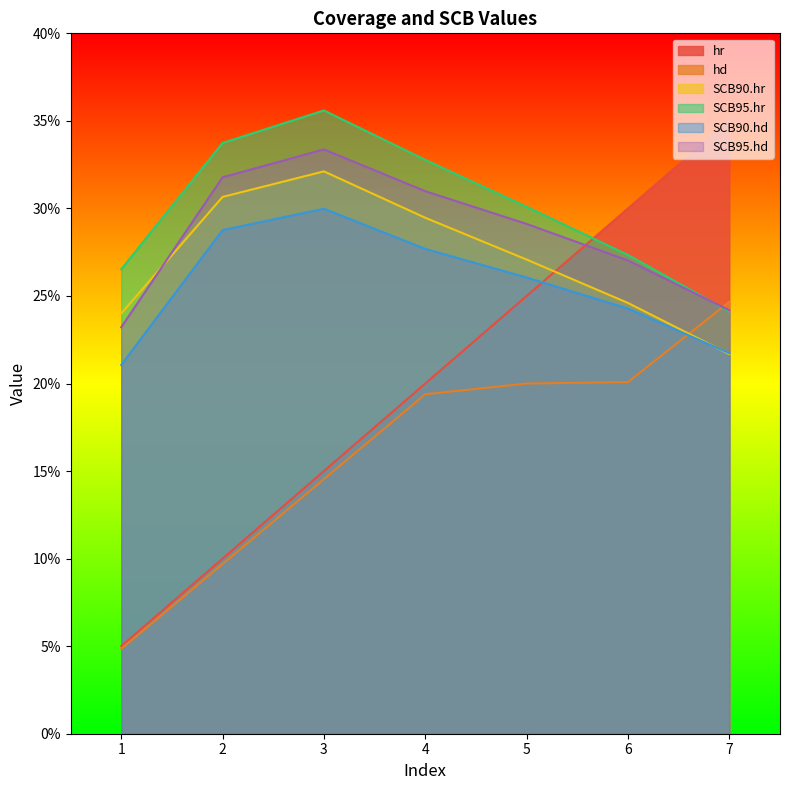

Reading left to right, extract all data points from this chart.

hr: 1=0.1	2=0.1	3=0.1	4=0.2	5=0.2	6=0.3	7=0.3
hd: 1=0.0	2=0.1	3=0.1	4=0.2	5=0.2	6=0.2	7=0.2
SCB90.hr: 1=0.2	2=0.3	3=0.3	4=0.3	5=0.3	6=0.2	7=0.2
SCB95.hr: 1=0.3	2=0.3	3=0.4	4=0.3	5=0.3	6=0.3	7=0.2
SCB90.hd: 1=0.2	2=0.3	3=0.3	4=0.3	5=0.3	6=0.2	7=0.2
SCB95.hd: 1=0.2	2=0.3	3=0.3	4=0.3	5=0.3	6=0.3	7=0.2